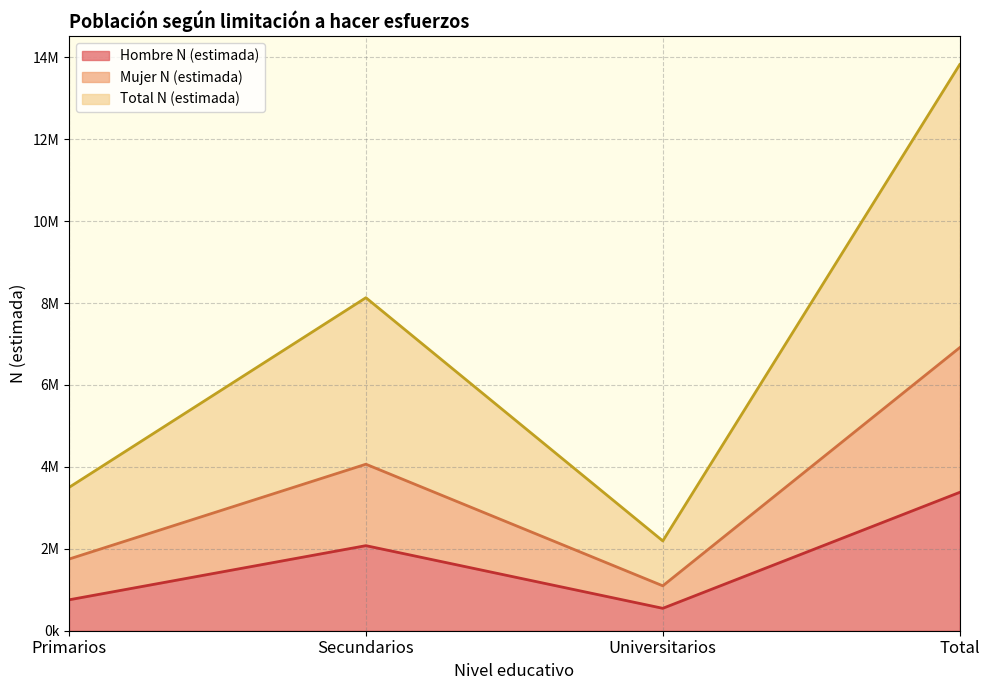

What is the difference between the Total N (estimada) values at Universitarios and Primarios?

1305961